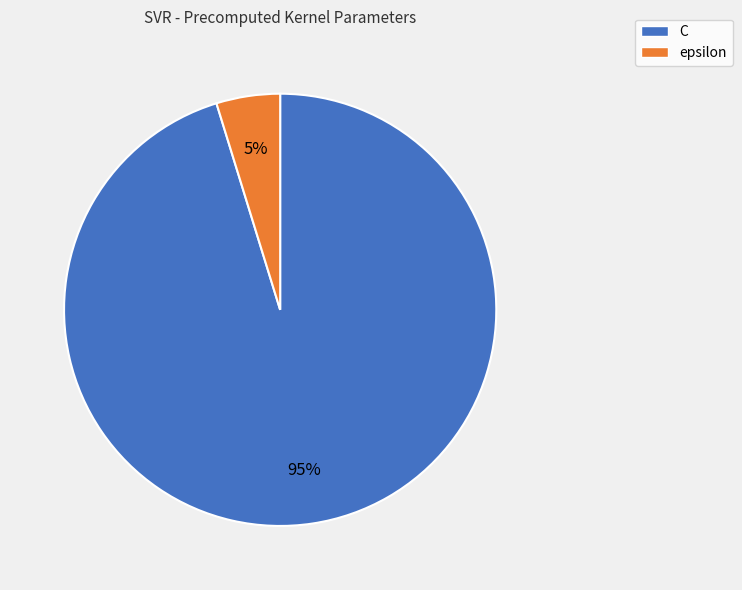

Which category has the smallest portion of the pie?

epsilon